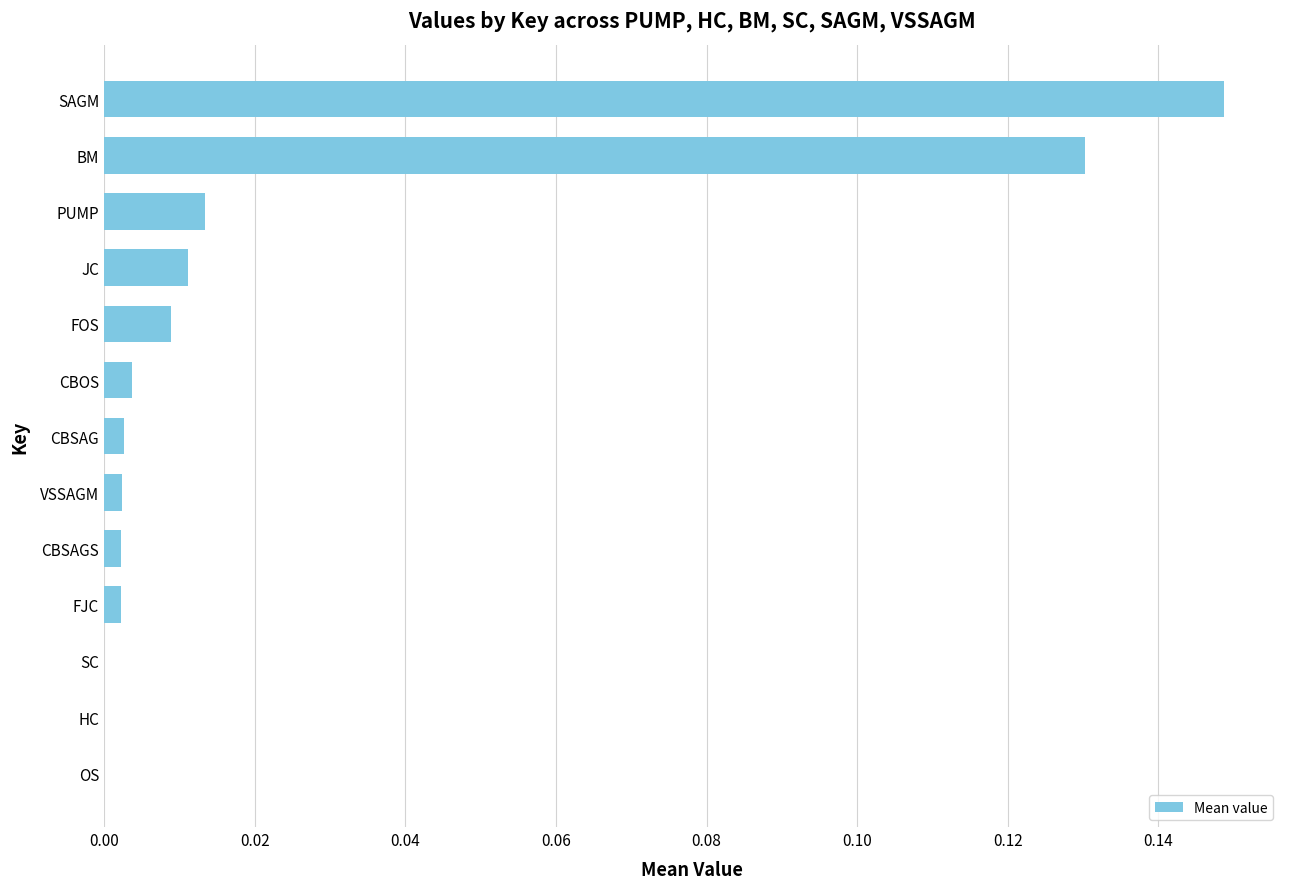

Between SAGM and CBSAGS, which is larger?

SAGM